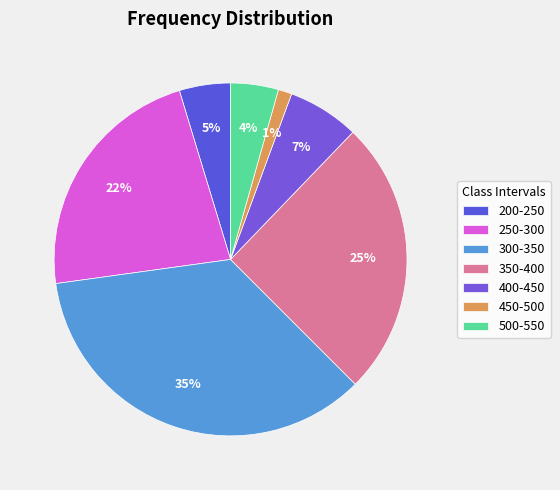

Which slice is the largest?

300-350